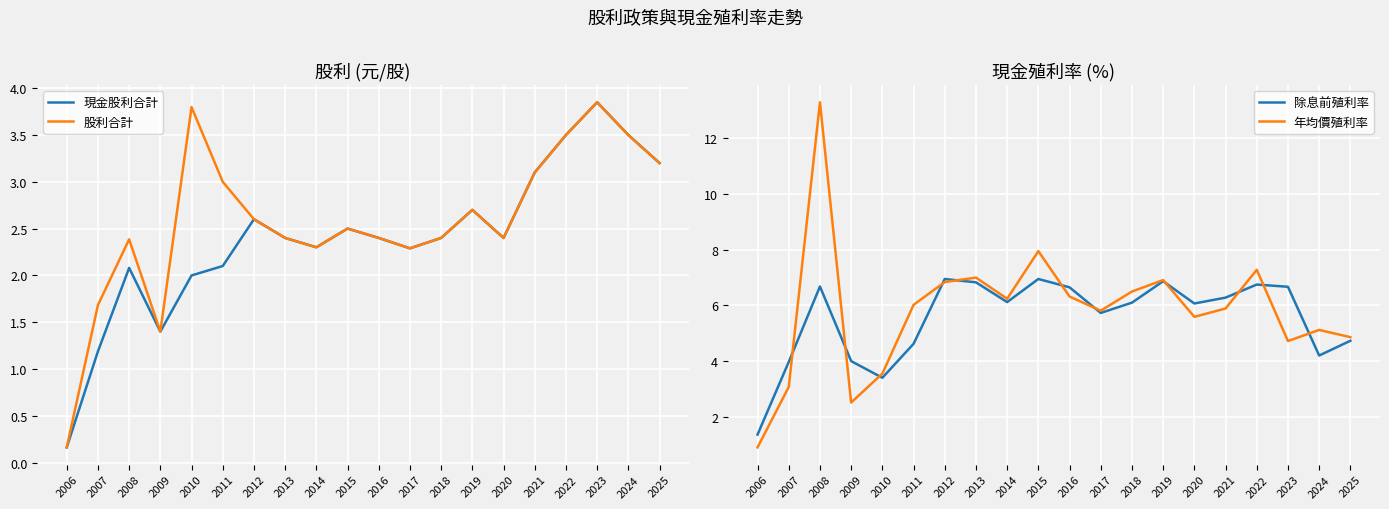

What is the sum of all 股利合計 values?

51.6